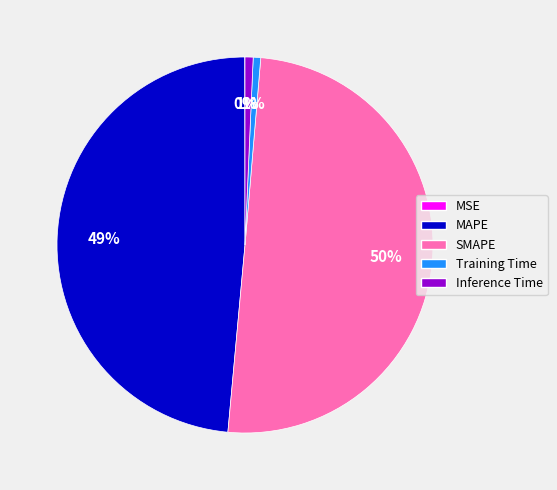

Which slice is the largest?

SMAPE